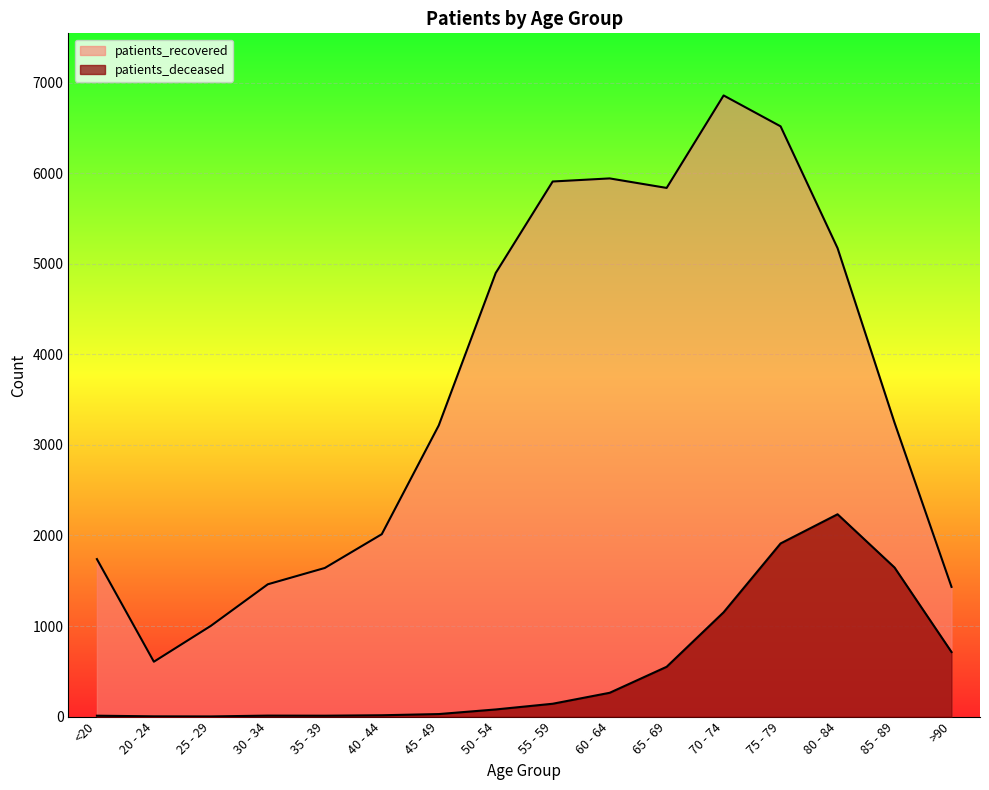

Which label corresponds to the largest value in the chart?

70 - 74